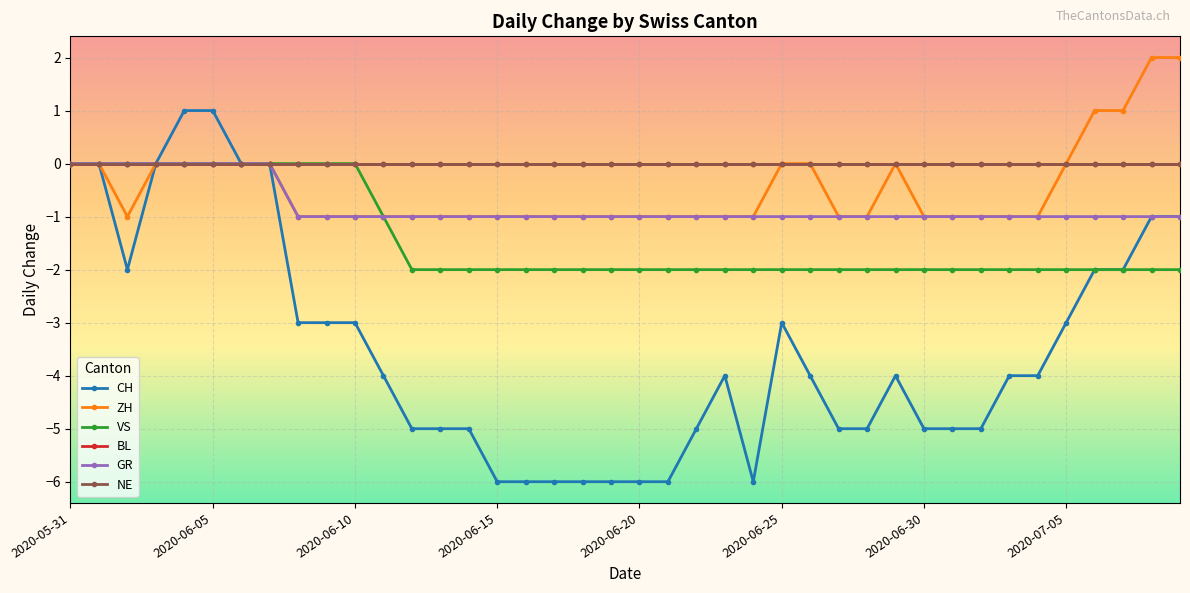

How many categories are shown in the chart?

40